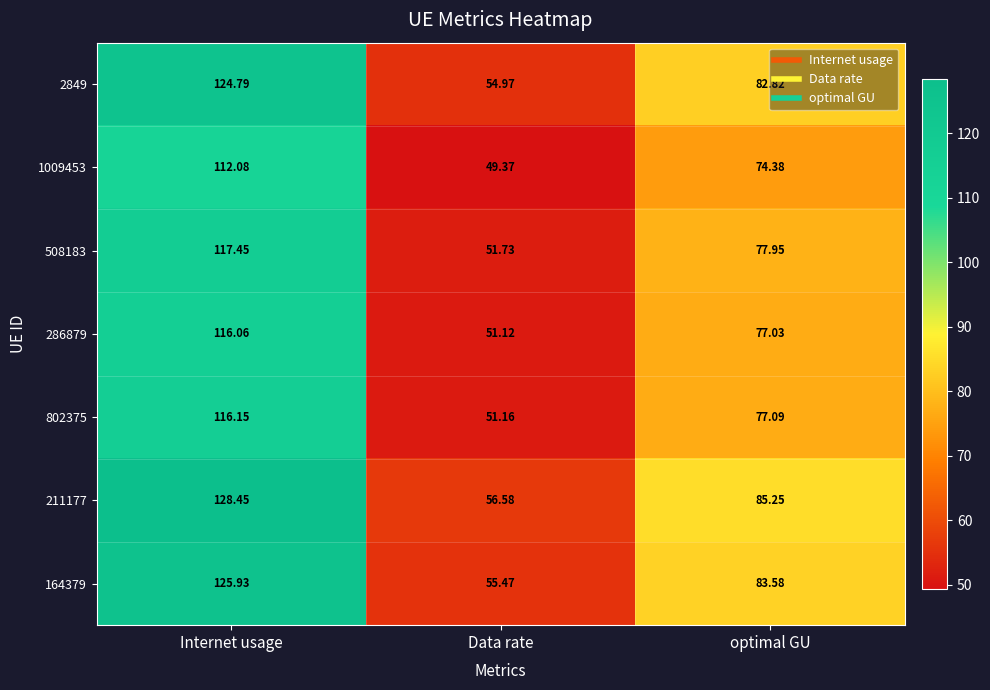

Where does the 1009453 series first go above 74?

Internet usage